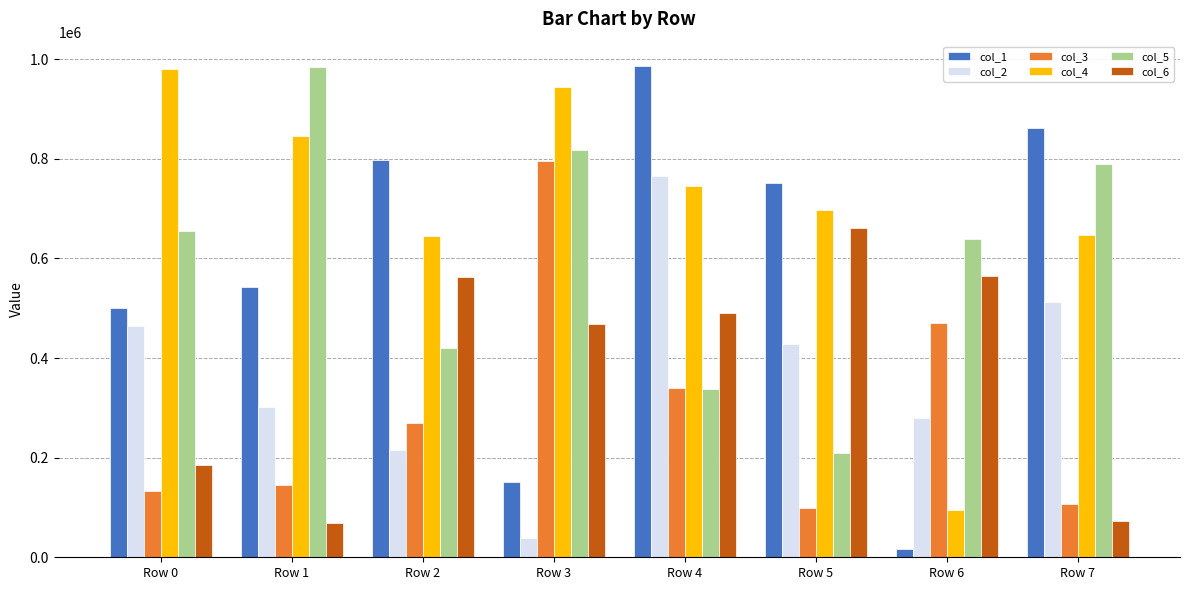

How many bars are there in total?

48